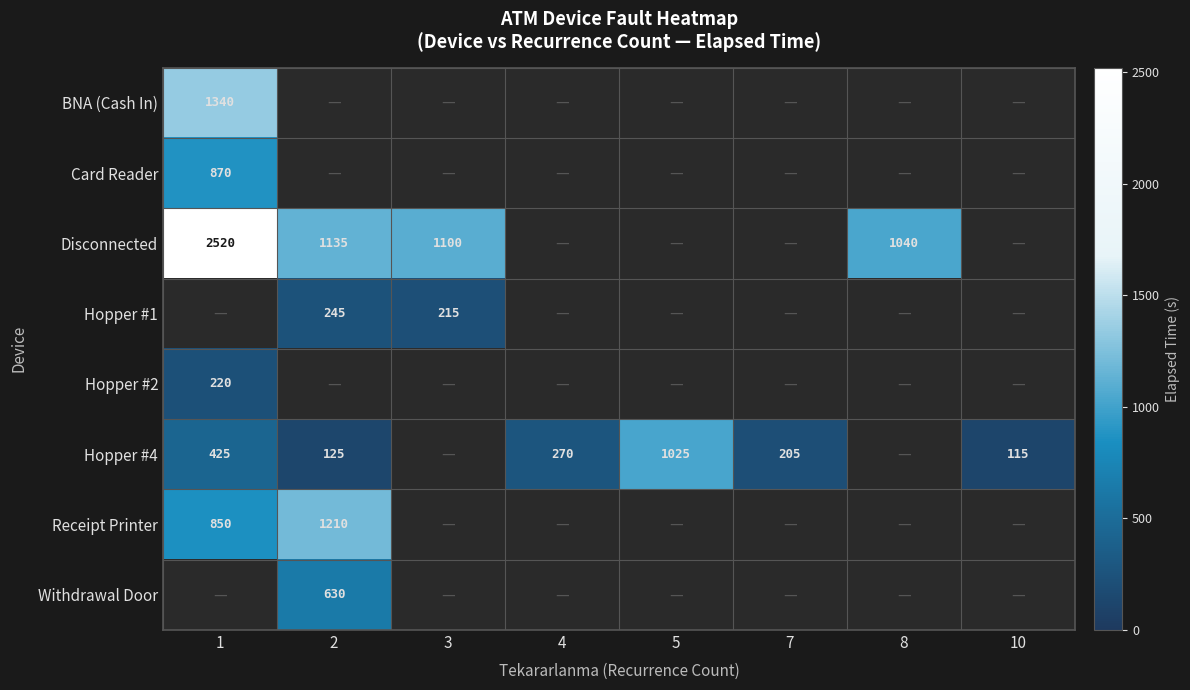

Is it true that Receipt Printer equals 1210 at 2?

True